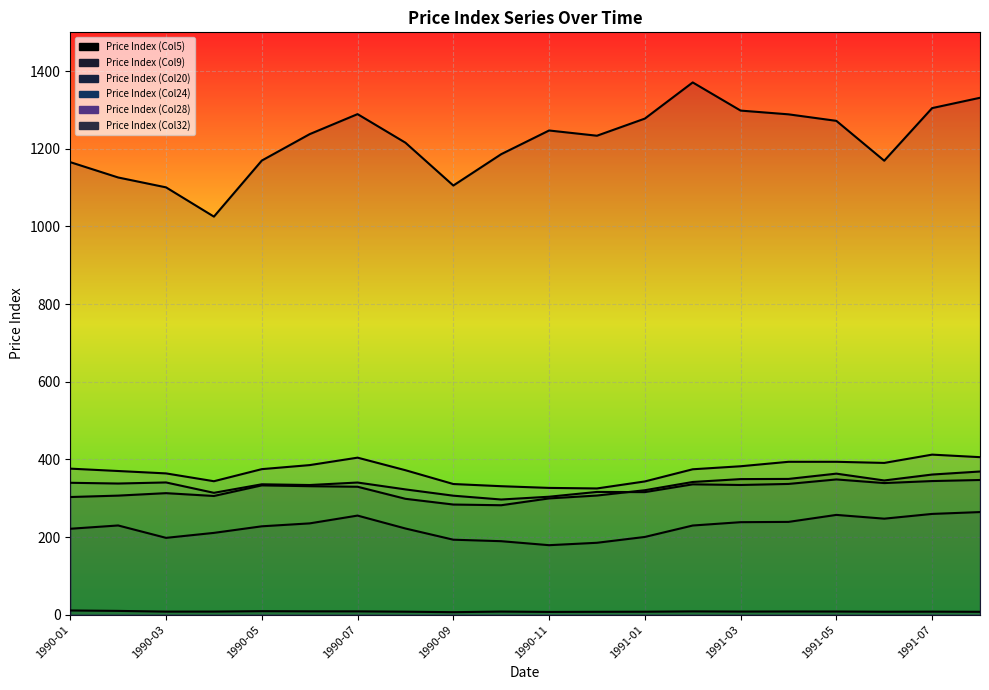

At which label does Price Index (Col24) reach its peak?

1991-05